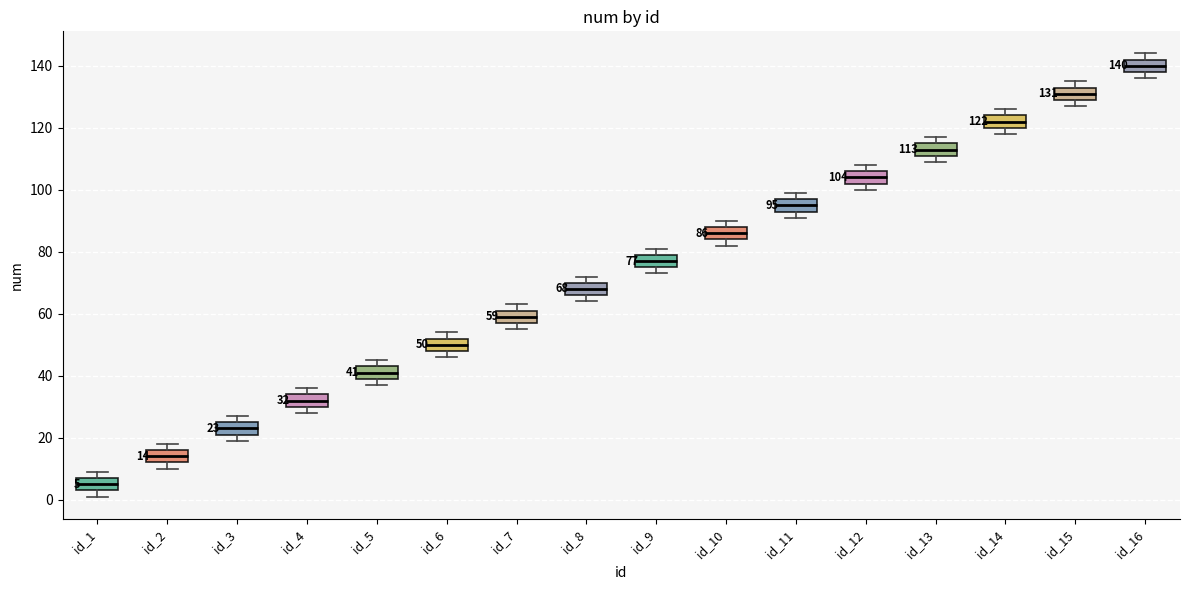

Which box's median line is the lowest?

id_1